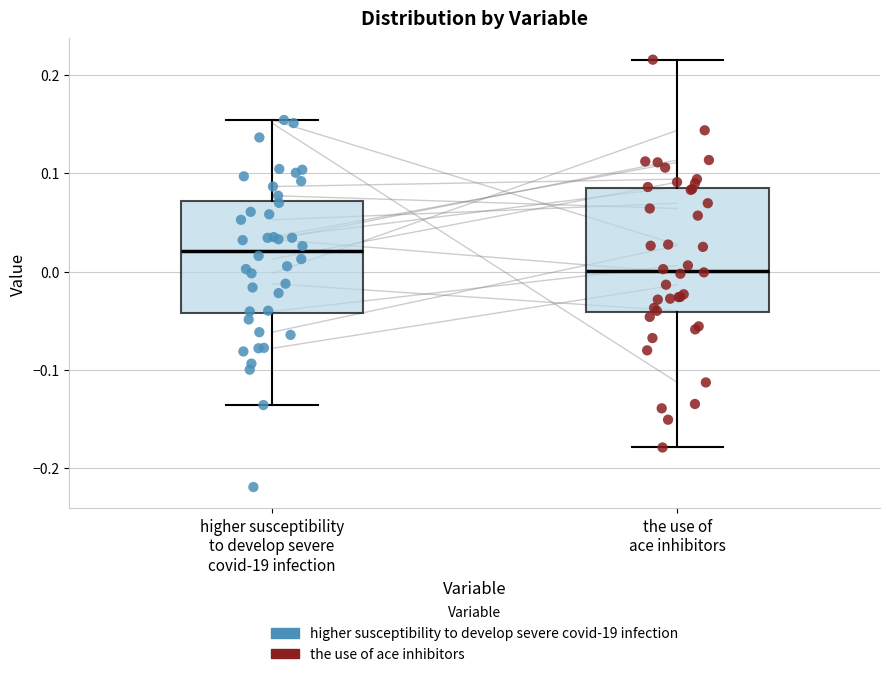

Reading left to right, read every box against the y-axis: the position of its median line, the range the box covers, and the ends of its whiskers. The values are not printed on the chart, so give them approximately, as read against the axis.

higher susceptibility to develop severe covid-19 infection: median 0.02, box -0.04 to 0.07, whiskers -0.14 to 0.15
the use of ace inhibitors: median 0.00, box -0.04 to 0.08, whiskers -0.18 to 0.22